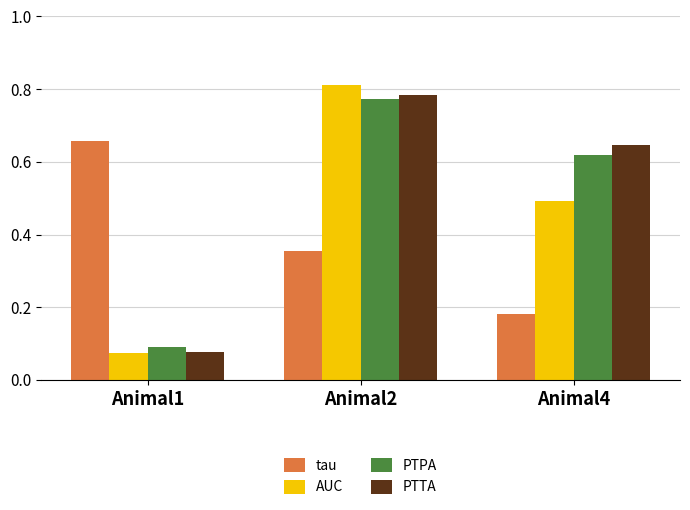

Between Animal1 and Animal2, which series saw the biggest shift?

AUC